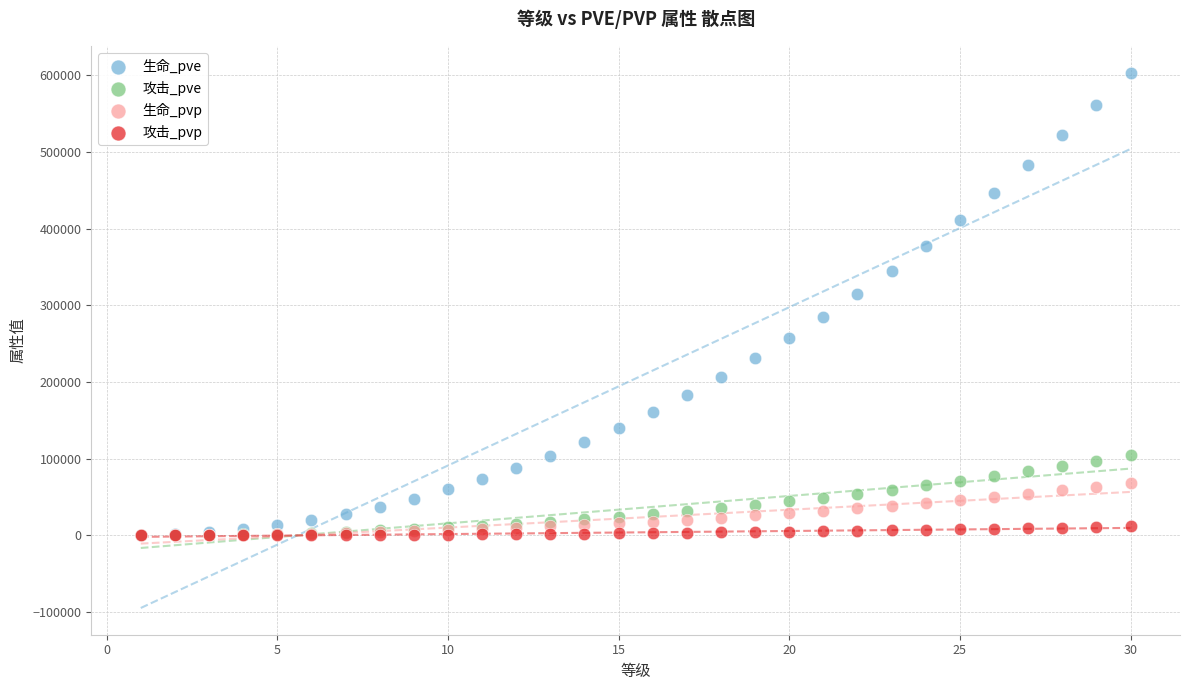

What are all the series names shown in the legend?

生命_pve, 攻击_pve, 生命_pvp, 攻击_pvp